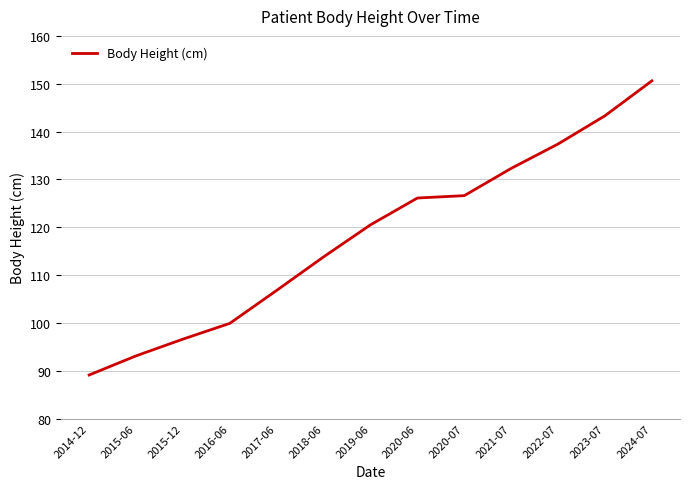

Where is the data nearest to the value 119?

2019-06